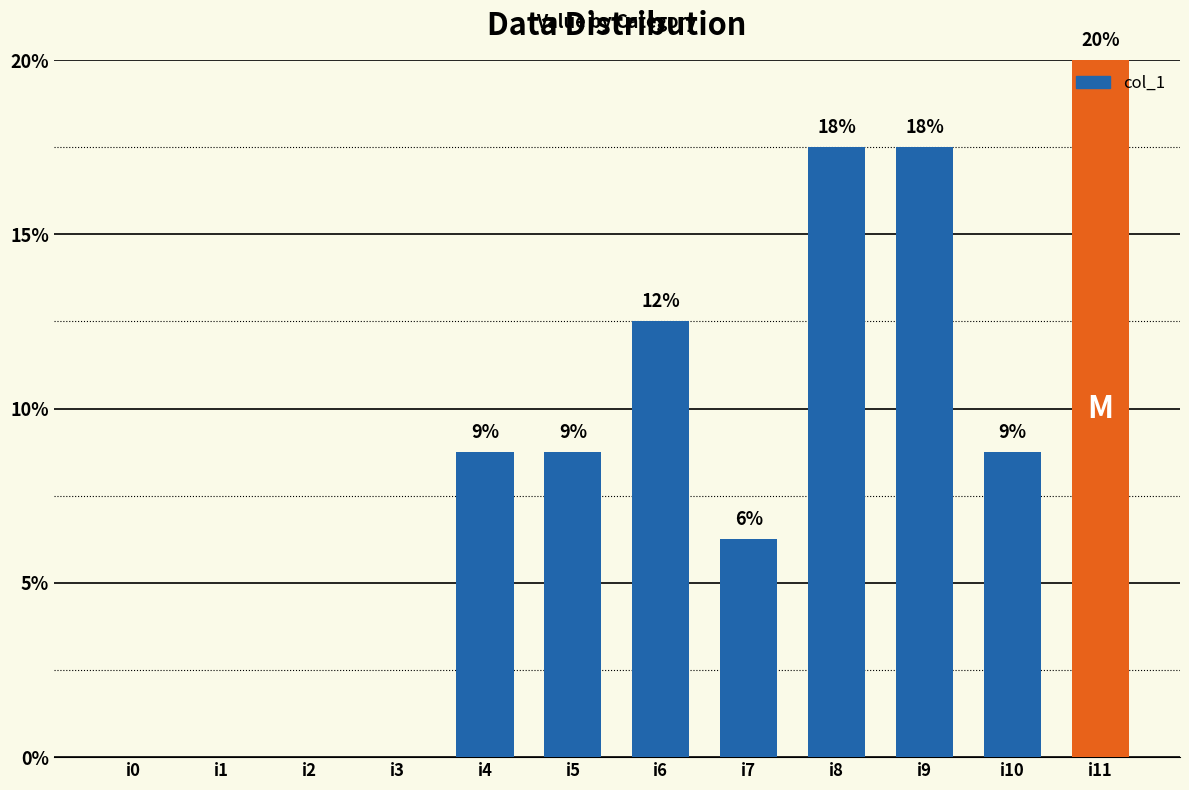

What is the average value?

8.3